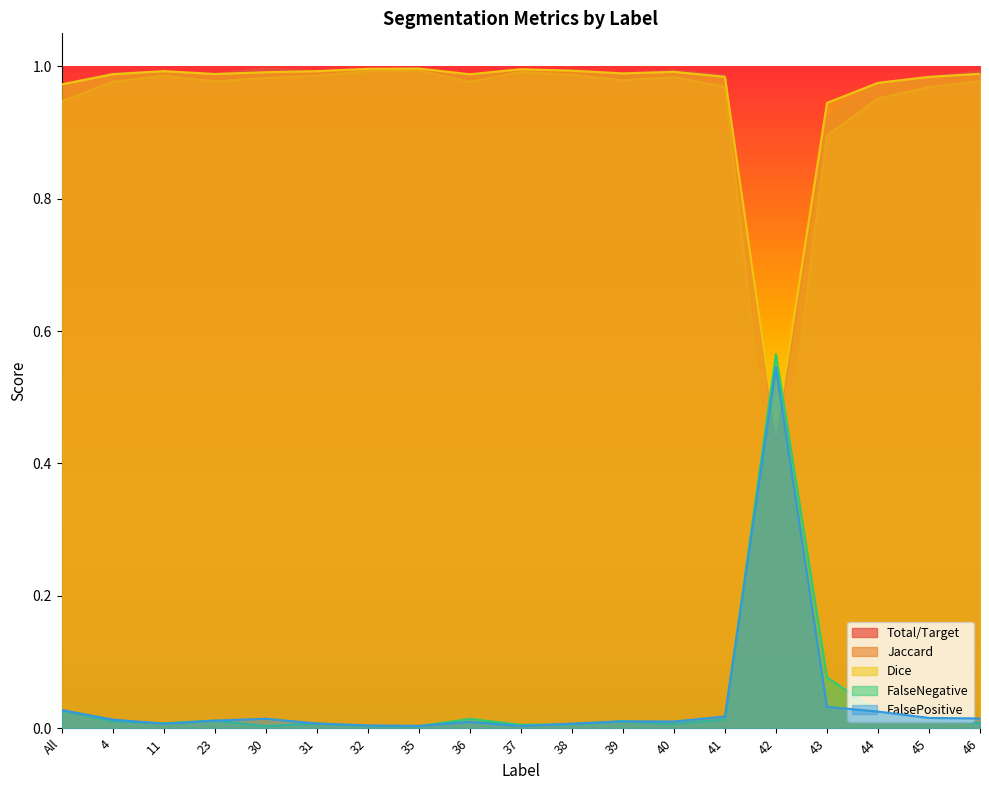

At which category is the sum across all series the highest?

35